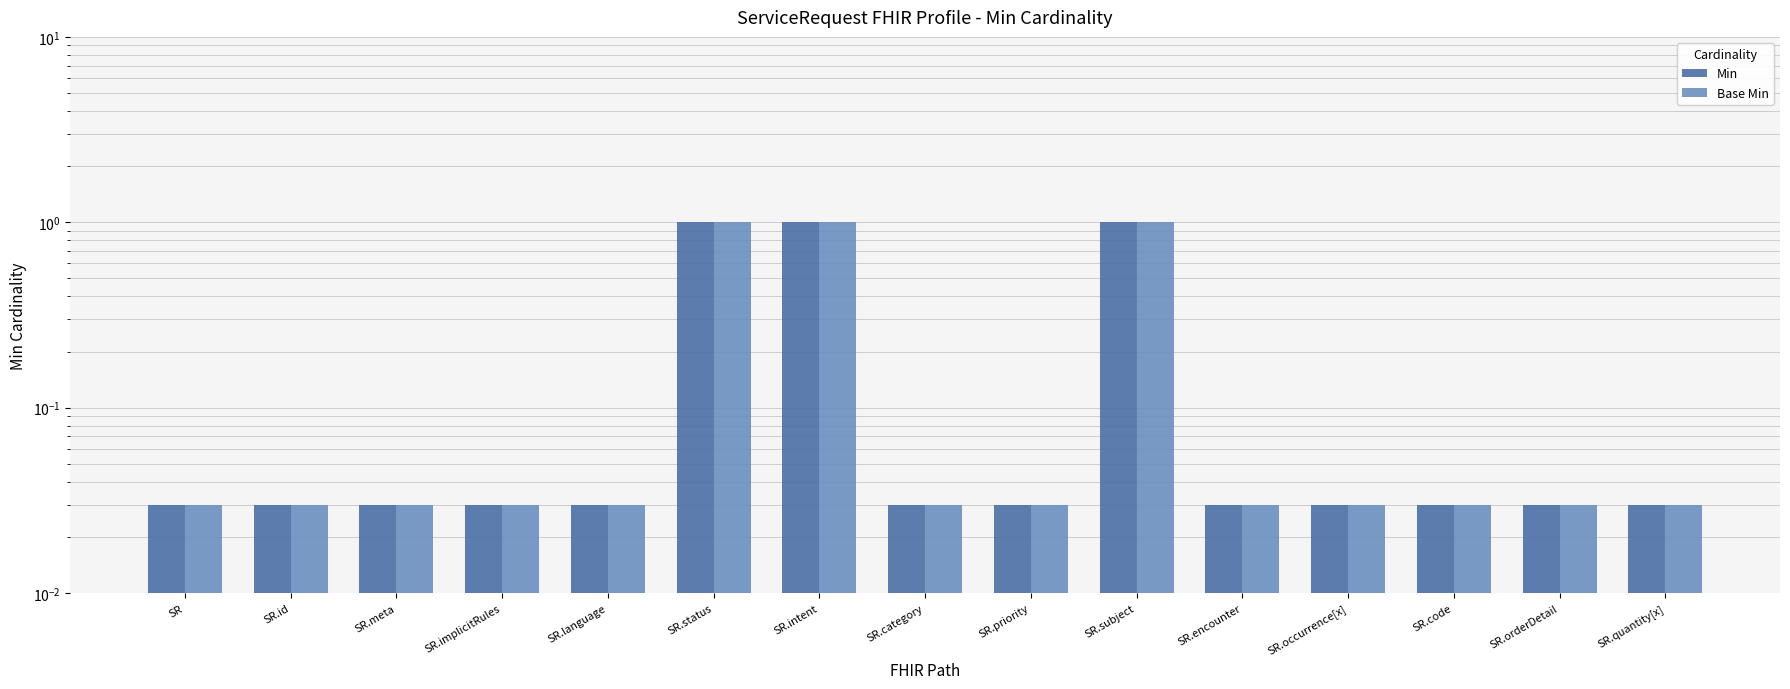

Count the number of categories in the chart.

15